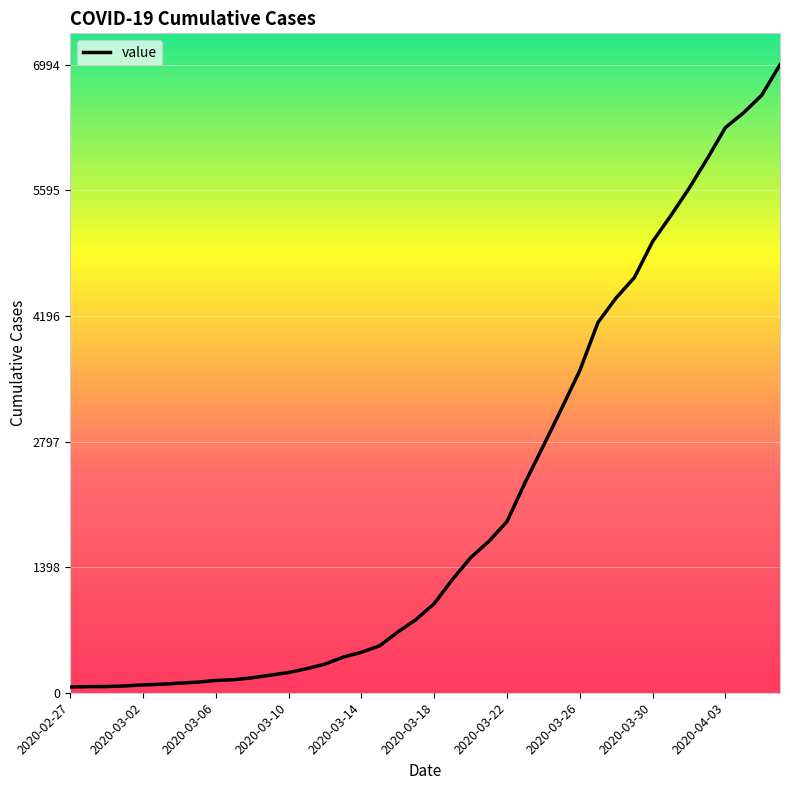

What is the maximum value shown in the chart?

6994